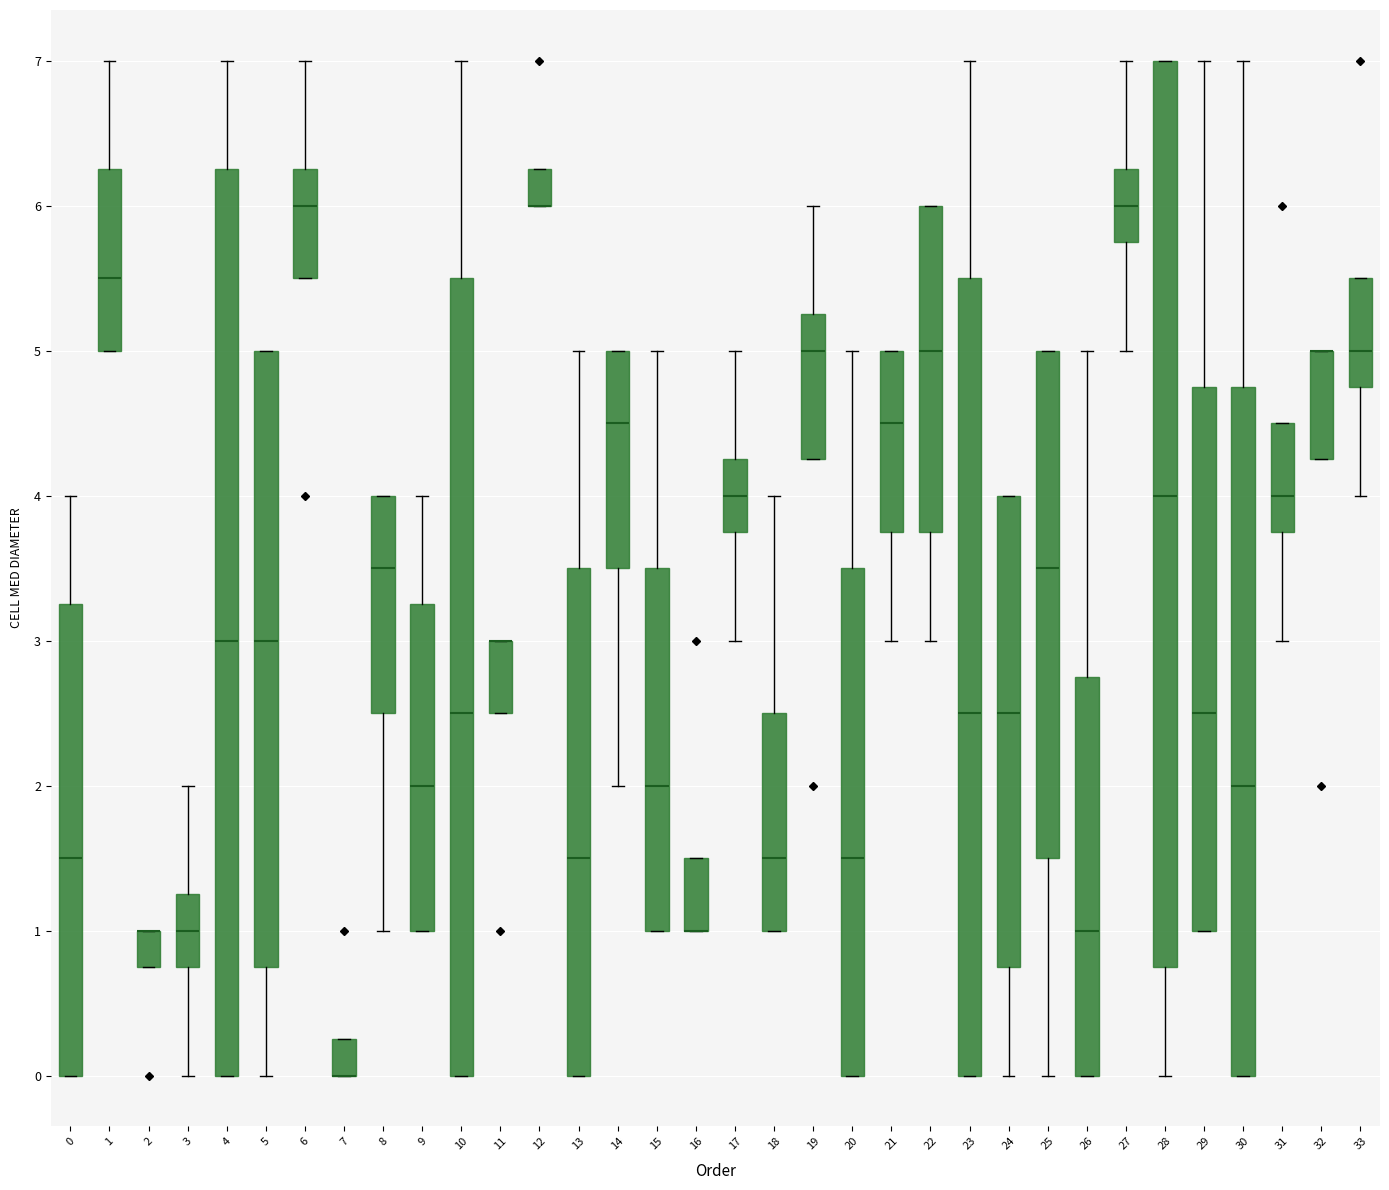

Reading left to right, transcribe this box plot: for each box, give where its median line is, the range the box spans, and where its two whiskers end, as read against the y-axis. The values are not printed on the chart, so give them approximately, as read against the axis.

0: median 1.5, box 0.0 to 3.3, whiskers 0.0 to 4.0
1: median 5.5, box 5.0 to 6.3, whiskers 5.0 to 7.0
2: median 1.0 (drawn on the box's upper edge), box 0.8 to 1.0, whiskers 0.8 to 1.0
3: median 1.0, box 0.8 to 1.3, whiskers 0.0 to 2.0
4: median 3.0, box 0.0 to 6.3, whiskers 0.0 to 7.0
5: median 3.0, box 0.8 to 5.0, whiskers 0.0 to 5.0
6: median 6.0, box 5.5 to 6.3, whiskers 5.5 to 7.0
7: median 0.0 (drawn on the box's lower edge), box 0.0 to 0.3, whiskers 0.0 to 0.3
8: median 3.5, box 2.5 to 4.0, whiskers 1.0 to 4.0
9: median 2.0, box 1.0 to 3.3, whiskers 1.0 to 4.0
10: median 2.5, box 0.0 to 5.5, whiskers 0.0 to 7.0
11: median 3.0 (drawn on the box's upper edge), box 2.5 to 3.0, whiskers 2.5 to 3.0
12: median 6.0 (drawn on the box's lower edge), box 6.0 to 6.3, whiskers 6.0 to 6.3
13: median 1.5, box 0.0 to 3.5, whiskers 0.0 to 5.0
14: median 4.5, box 3.5 to 5.0, whiskers 2.0 to 5.0
15: median 2.0, box 1.0 to 3.5, whiskers 1.0 to 5.0
16: median 1.0 (drawn on the box's lower edge), box 1.0 to 1.5, whiskers 1.0 to 1.5
17: median 4.0, box 3.8 to 4.3, whiskers 3.0 to 5.0
18: median 1.5, box 1.0 to 2.5, whiskers 1.0 to 4.0
19: median 5.0, box 4.3 to 5.3, whiskers 4.3 to 6.0
20: median 1.5, box 0.0 to 3.5, whiskers 0.0 to 5.0
21: median 4.5, box 3.8 to 5.0, whiskers 3.0 to 5.0
22: median 5.0, box 3.8 to 6.0, whiskers 3.0 to 6.0
23: median 2.5, box 0.0 to 5.5, whiskers 0.0 to 7.0
24: median 2.5, box 0.8 to 4.0, whiskers 0.0 to 4.0
25: median 3.5, box 1.5 to 5.0, whiskers 0.0 to 5.0
26: median 1.0, box 0.0 to 2.8, whiskers 0.0 to 5.0
27: median 6.0, box 5.8 to 6.3, whiskers 5.0 to 7.0
28: median 4.0, box 0.8 to 7.0, whiskers 0.0 to 7.0
29: median 2.5, box 1.0 to 4.8, whiskers 1.0 to 7.0
30: median 2.0, box 0.0 to 4.8, whiskers 0.0 to 7.0
31: median 4.0, box 3.8 to 4.5, whiskers 3.0 to 4.5
32: median 5.0 (drawn on the box's upper edge), box 4.3 to 5.0, whiskers 4.3 to 5.0
33: median 5.0, box 4.8 to 5.5, whiskers 4.0 to 5.5